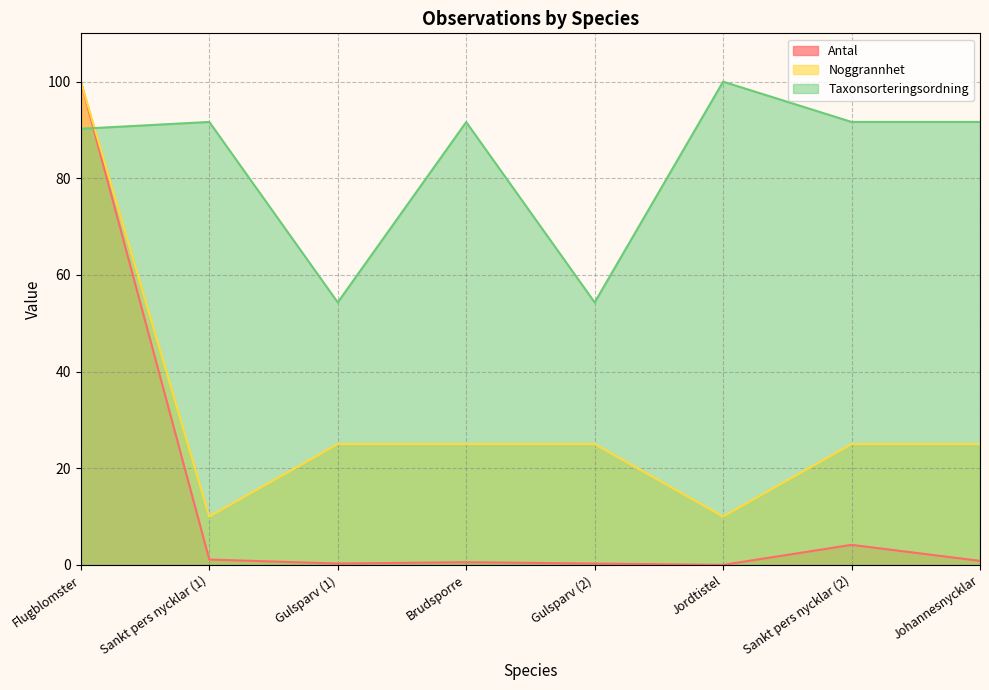

The value of Noggrannhet at Sankt pers nycklar (2) is 25.0. True or false?

True